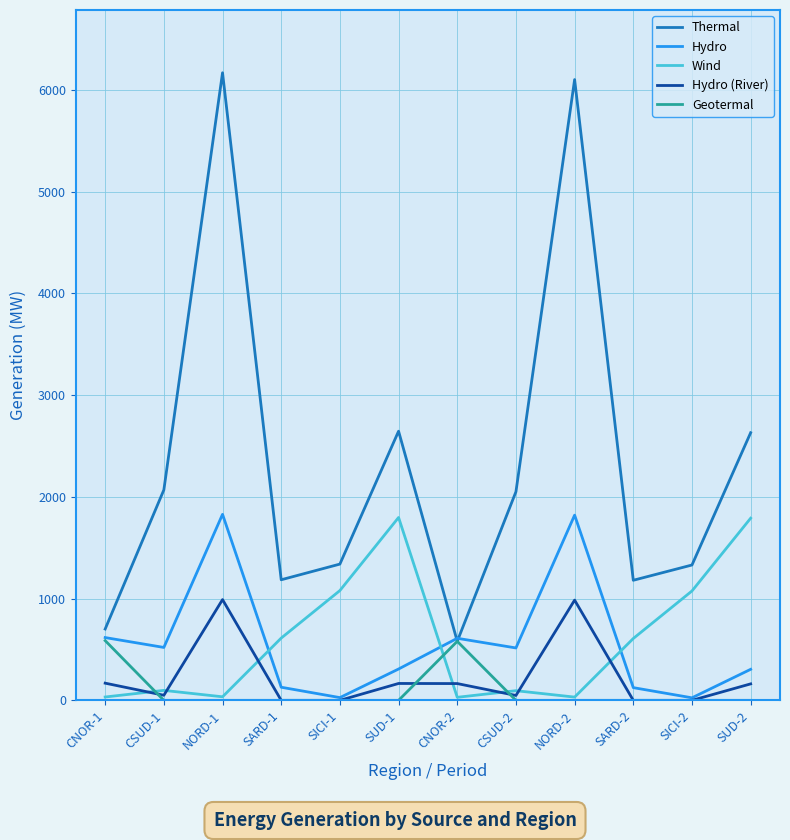

Which series has the largest total across all categories?

Thermal